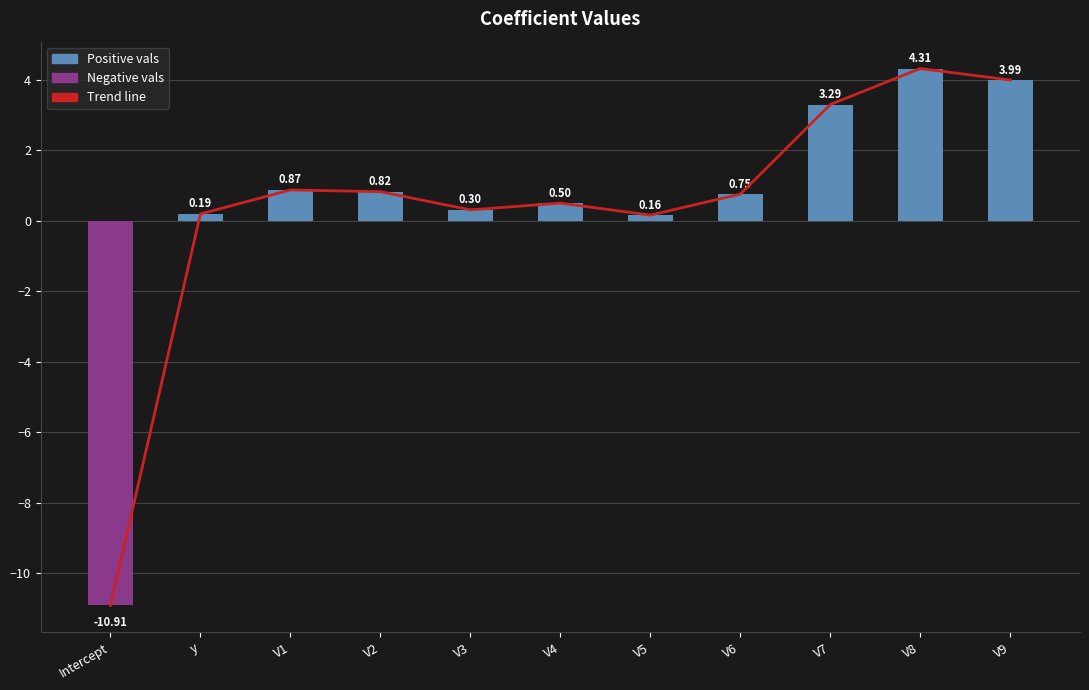

List the labels in order of value, smallest first.

Intercept, V5, y, V3, V4, V6, V2, V1, V7, V9, V8